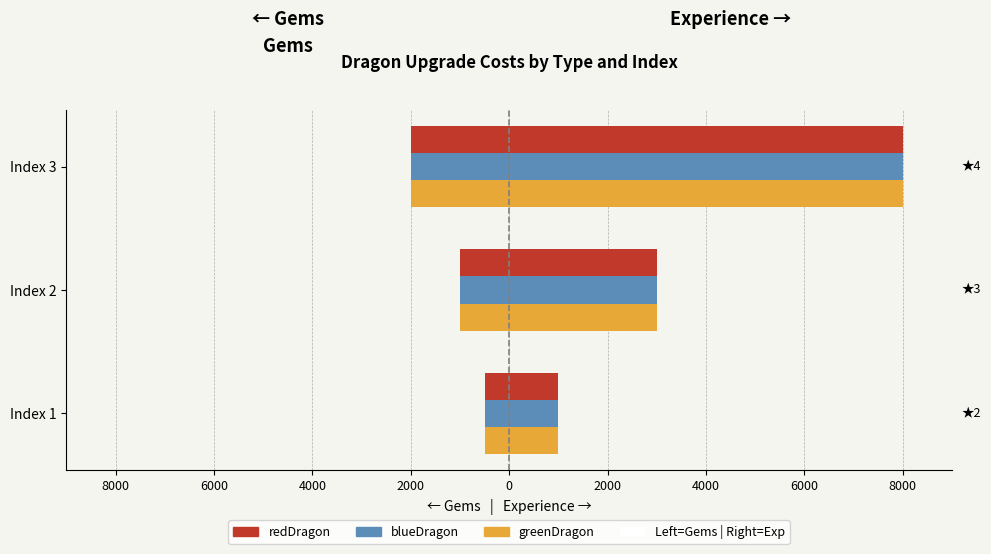

What is the value of the greenDragon (Gems) bar at the 3rd from the left?

-2000